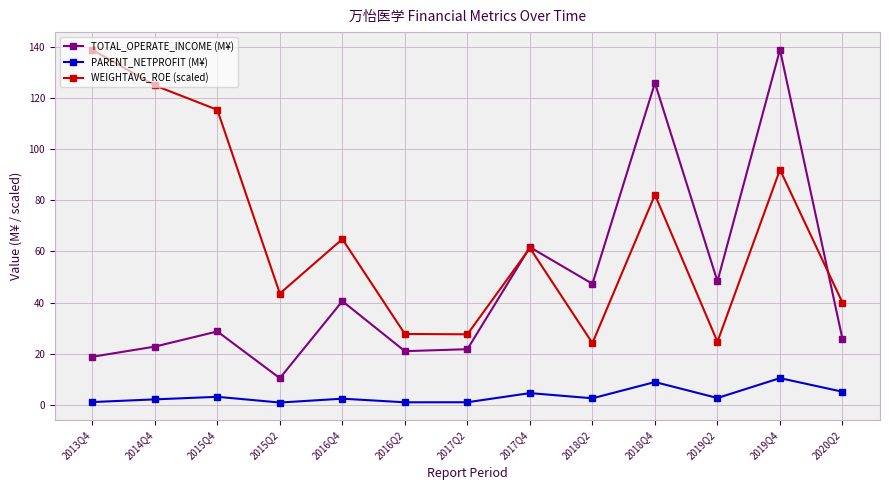

At 2018Q2, list the series in order from smallest to largest.

PARENT_NETPROFIT (M¥), WEIGHTAVG_ROE (scaled), TOTAL_OPERATE_INCOME (M¥)